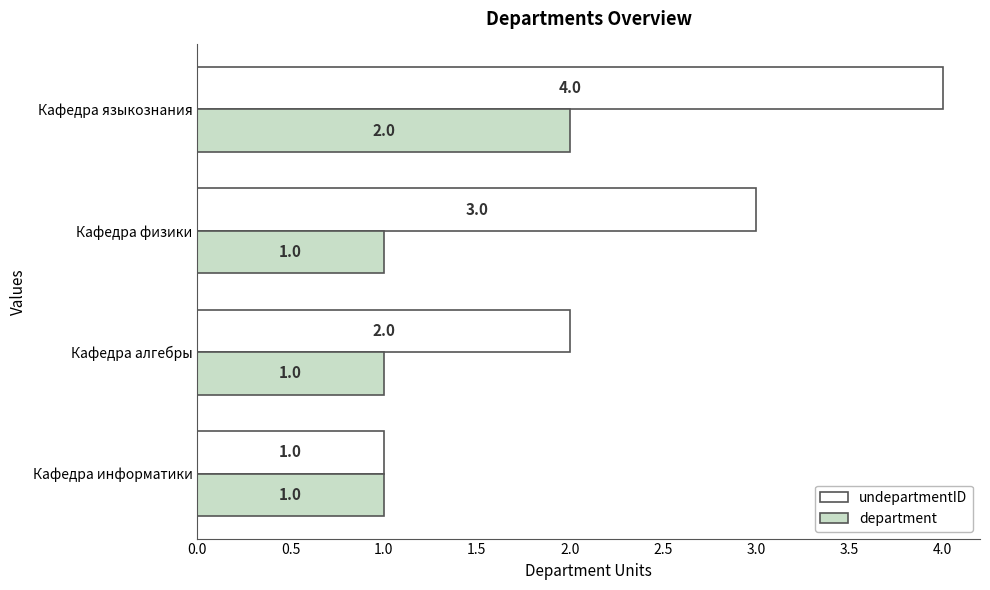

Which series has the largest total across all categories?

undepartmentID